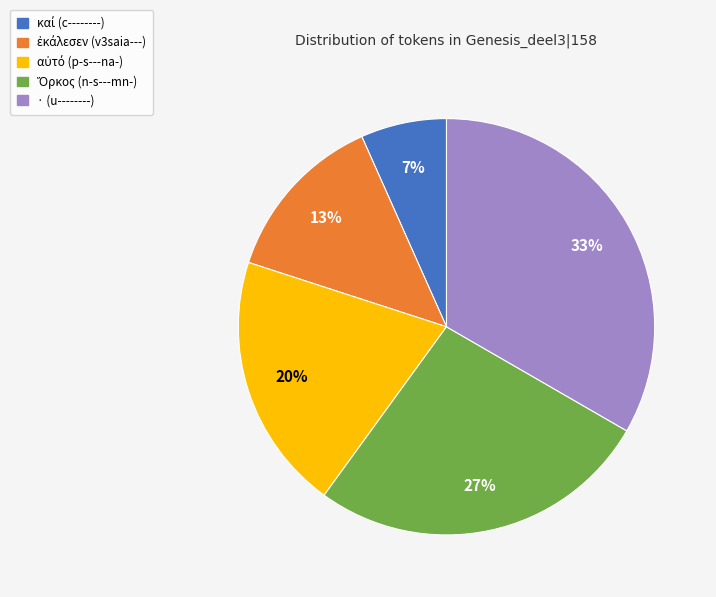

Is there a majority slice in this chart?

No